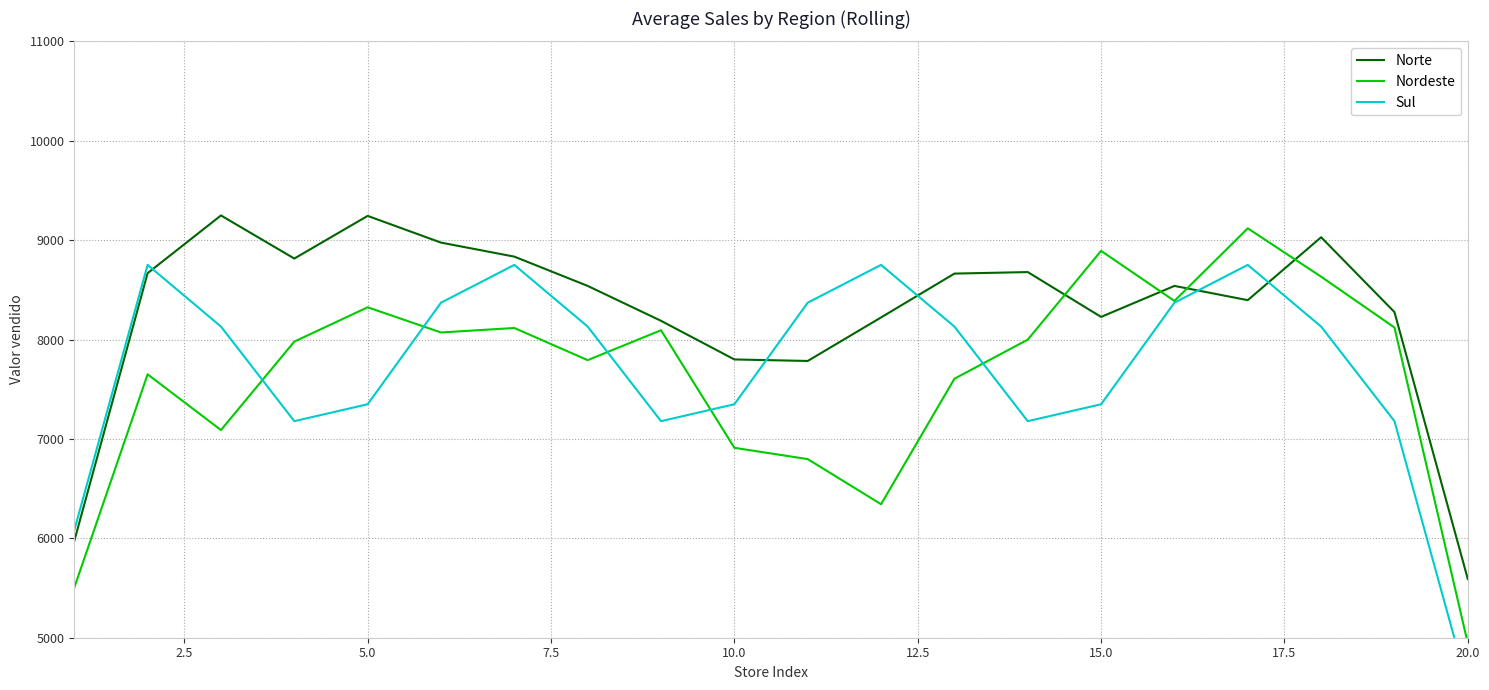

Which series has the largest total across all categories?

Norte